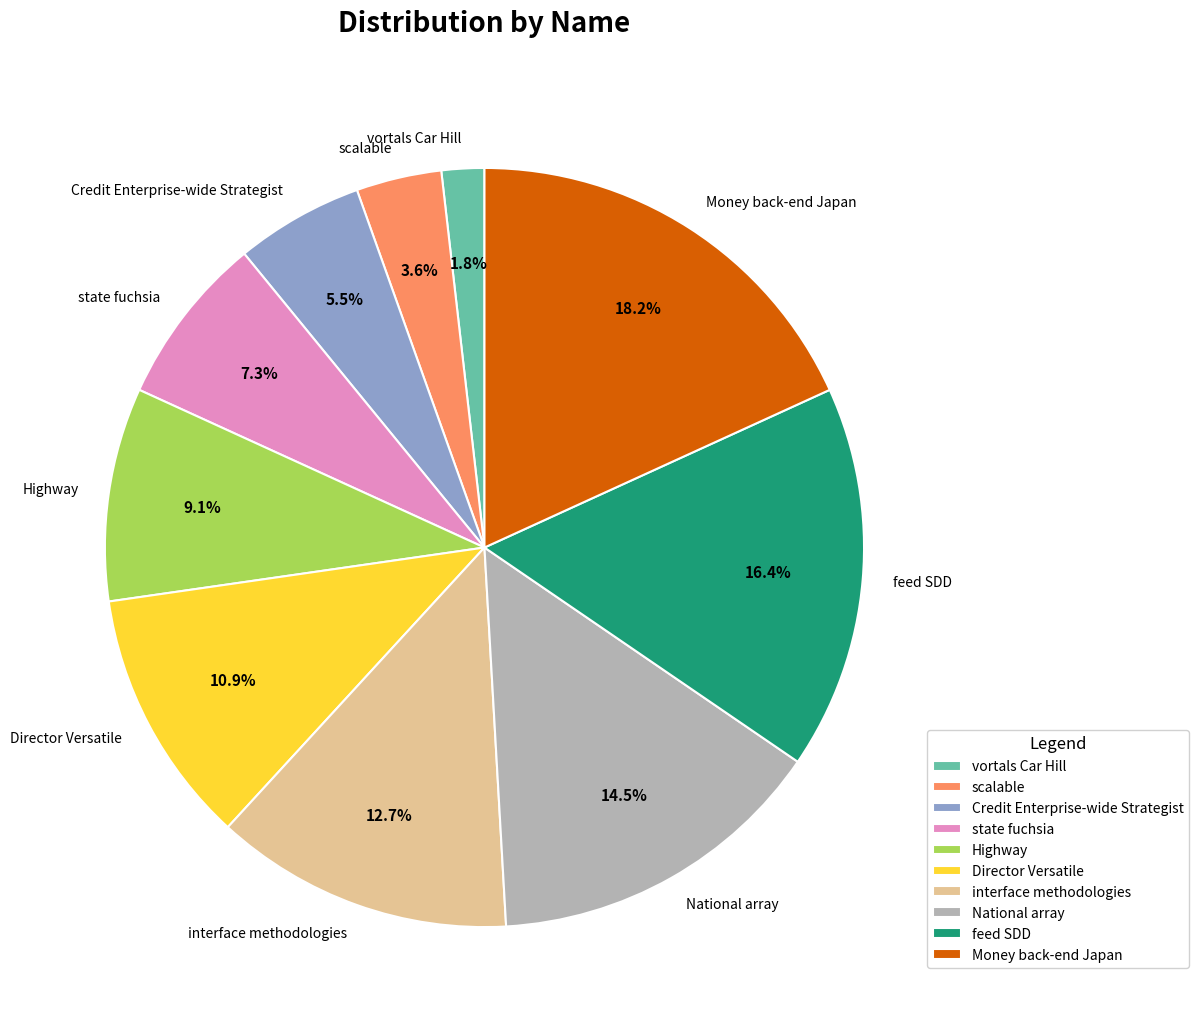

The National array slice represents 29% of the pie. True or false?

False